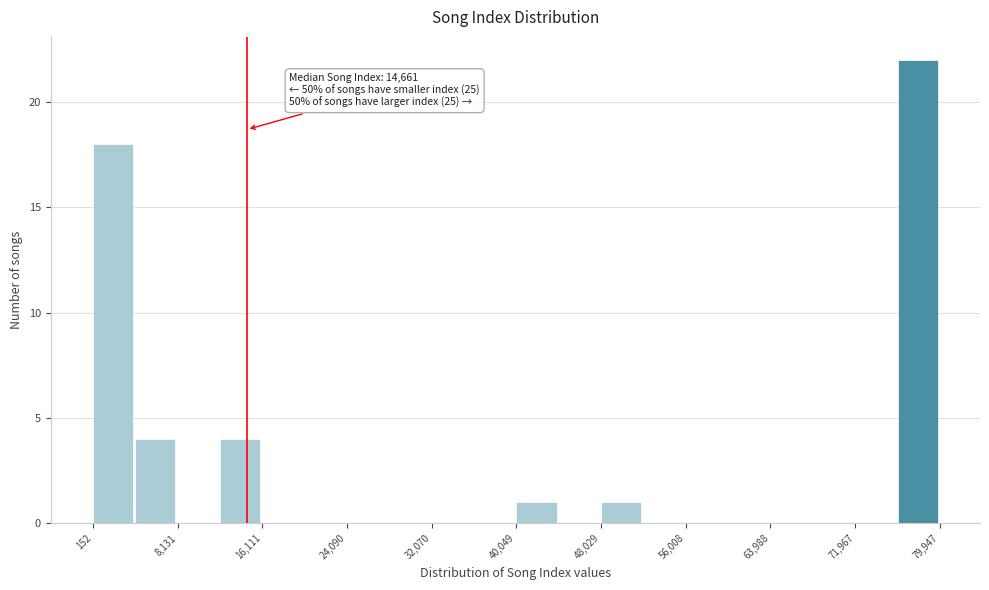

Around what value on the x-axis is the tallest bar? Give the approximate position of its centre, as read against the axis.

78000